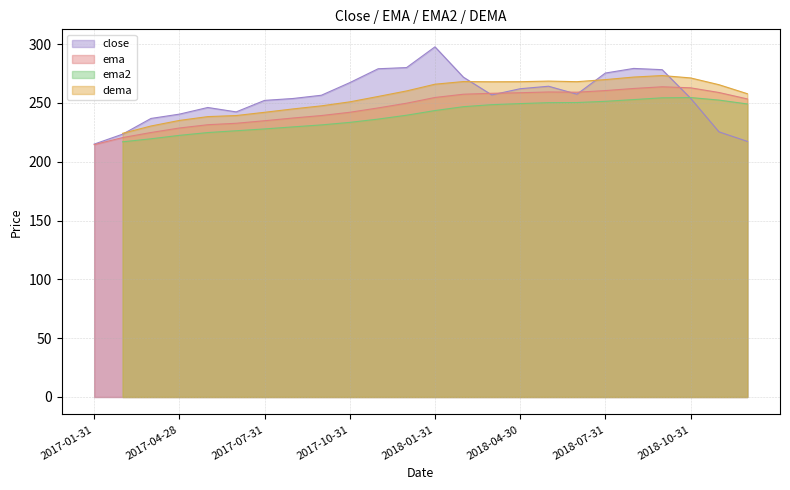

True or false: close has a value of 215.0 at 2017-01-31.

True